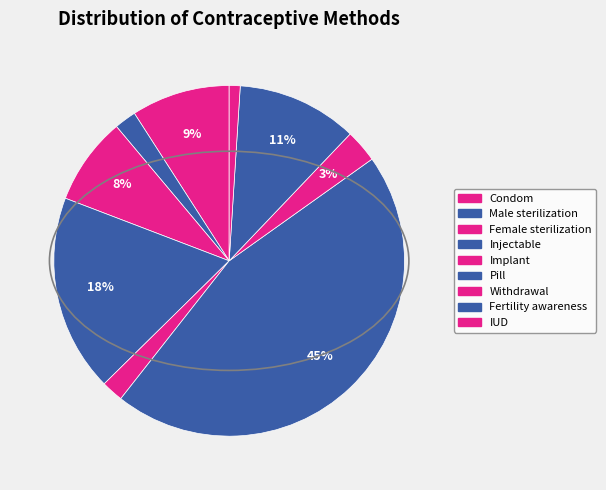

To the nearest percent, what is the difference between the largest and smallest slice percentages?

44%